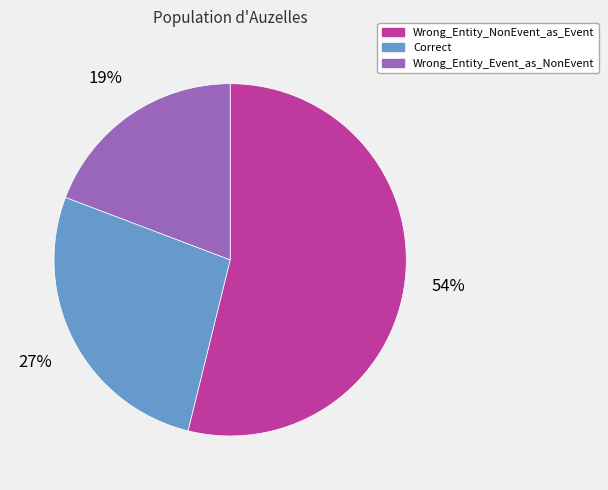

To the nearest percent, what percentage of the pie is Wrong_Entity_NonEvent_as_Event?

54%